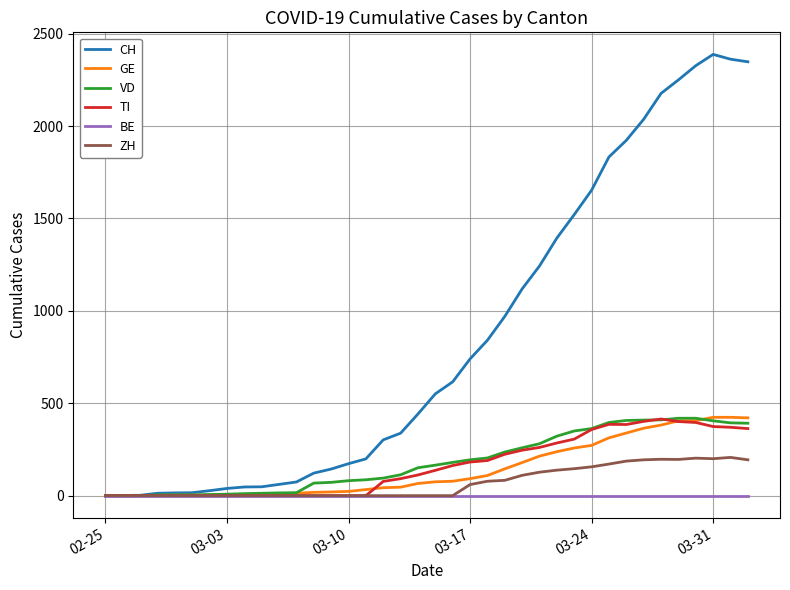

Which series has the widest spread of values?

CH